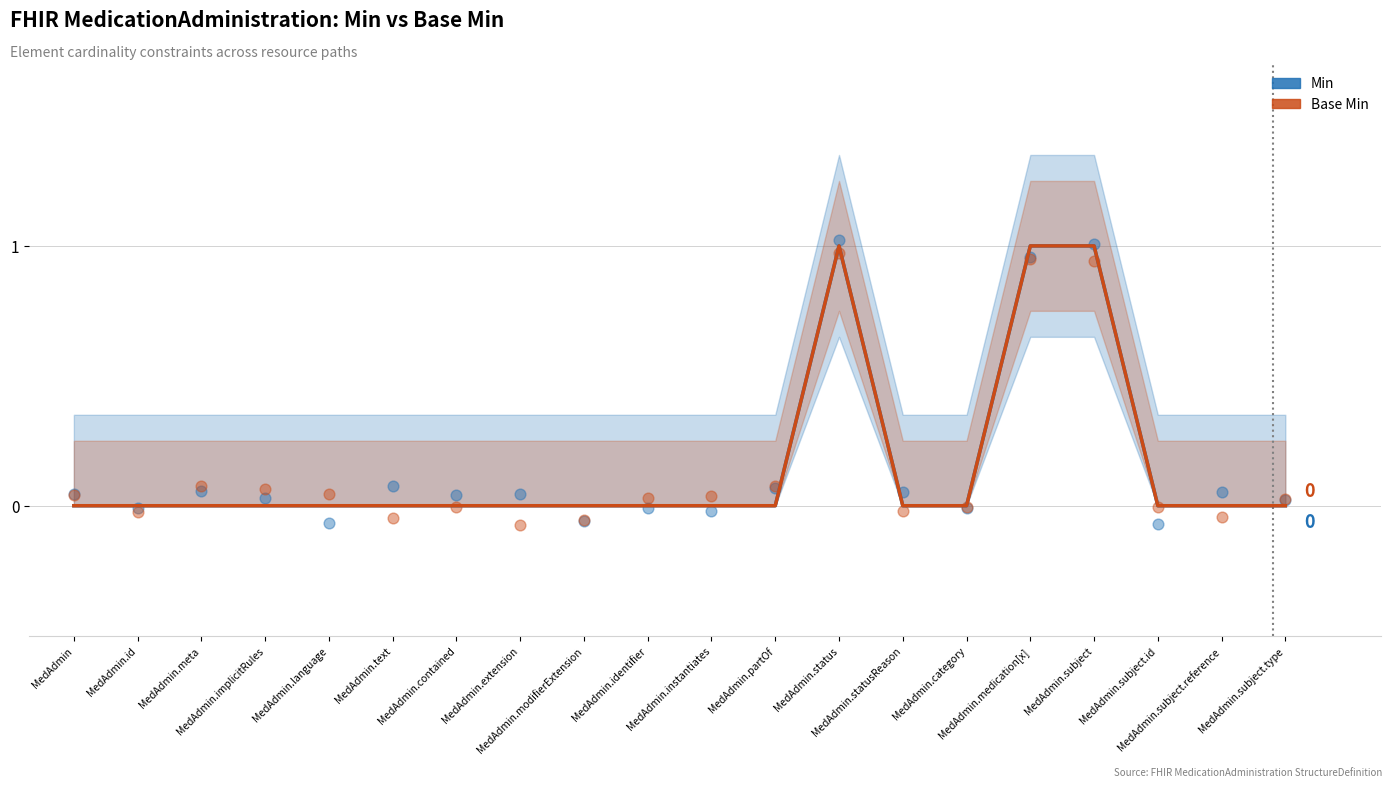

What are all the series names shown in the legend?

Min, Base Min